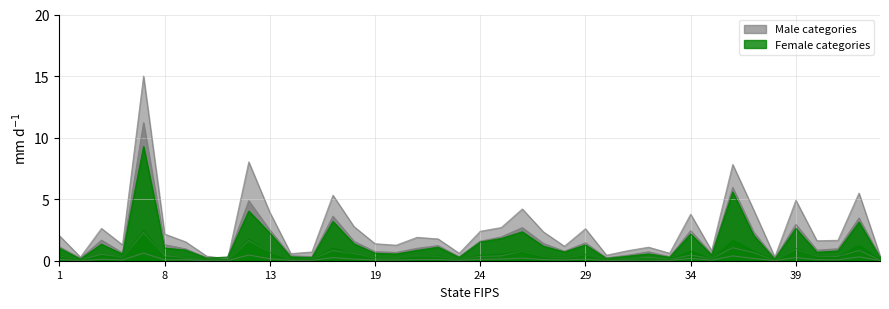

What is the sum of the Male_Widowed values at 12 and 9?

0.5